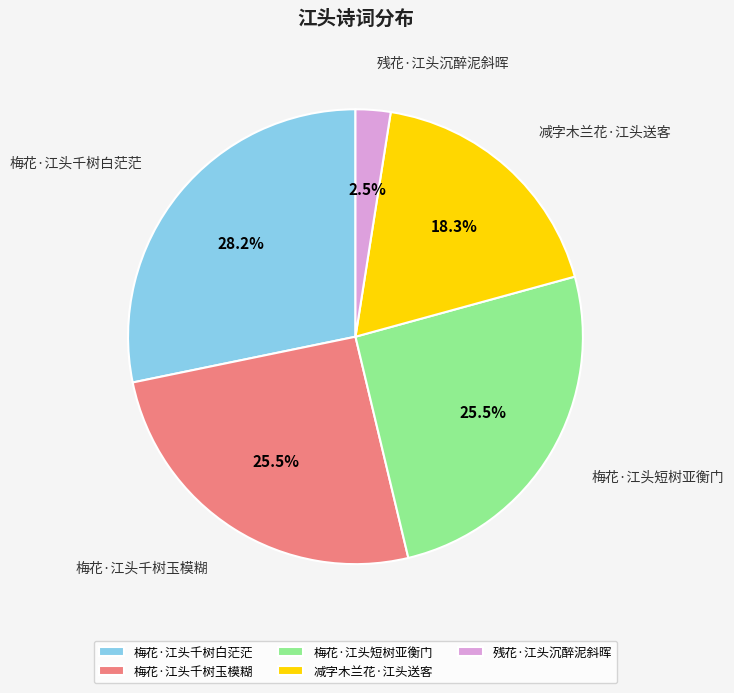

Is there any slice that represents more than half of the pie?

No